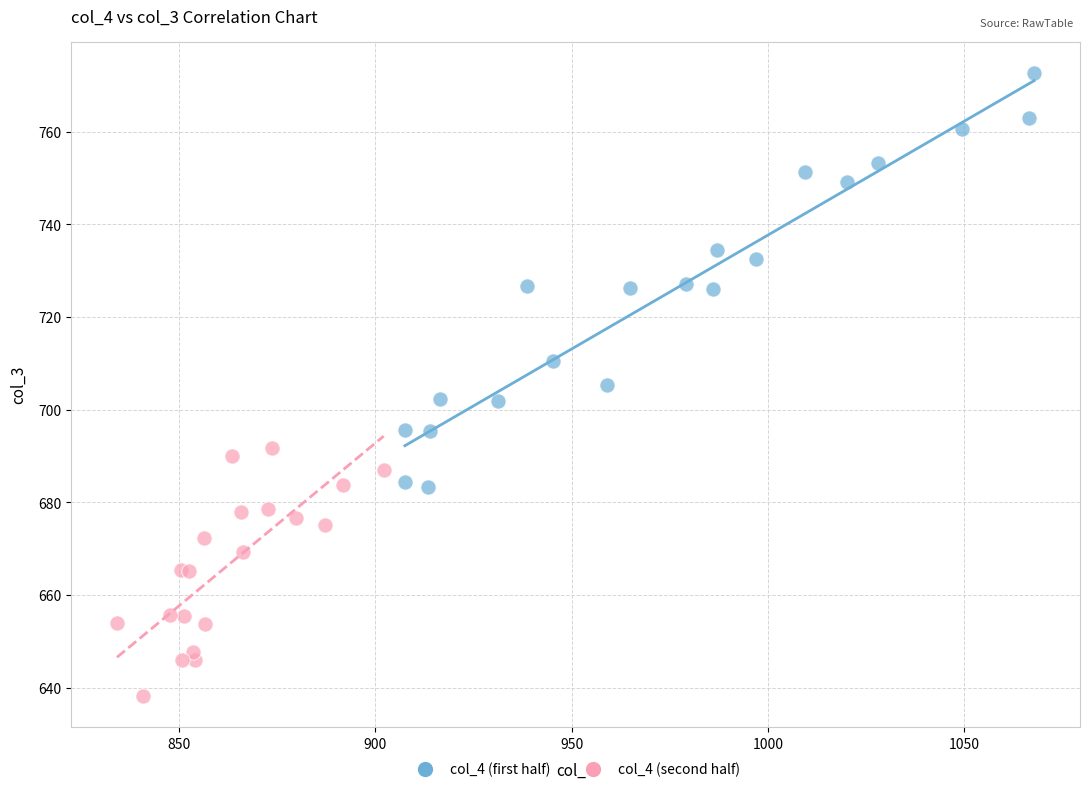

Which series reaches the minimum Y coordinate?

col_4 (second half)